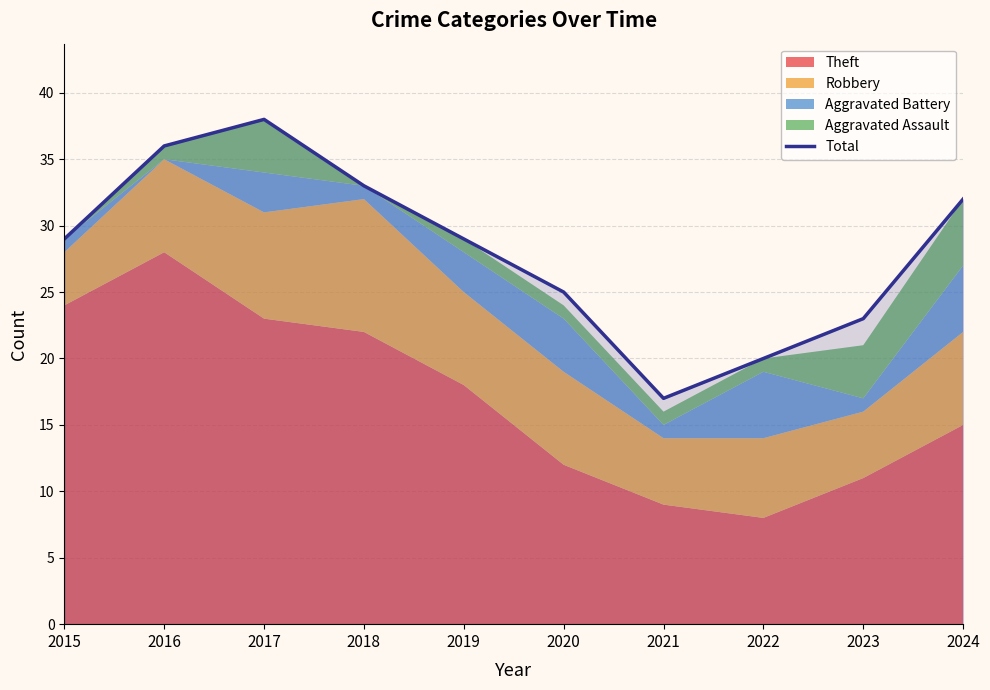

What is the change in value from 2019 to 2022?

-9